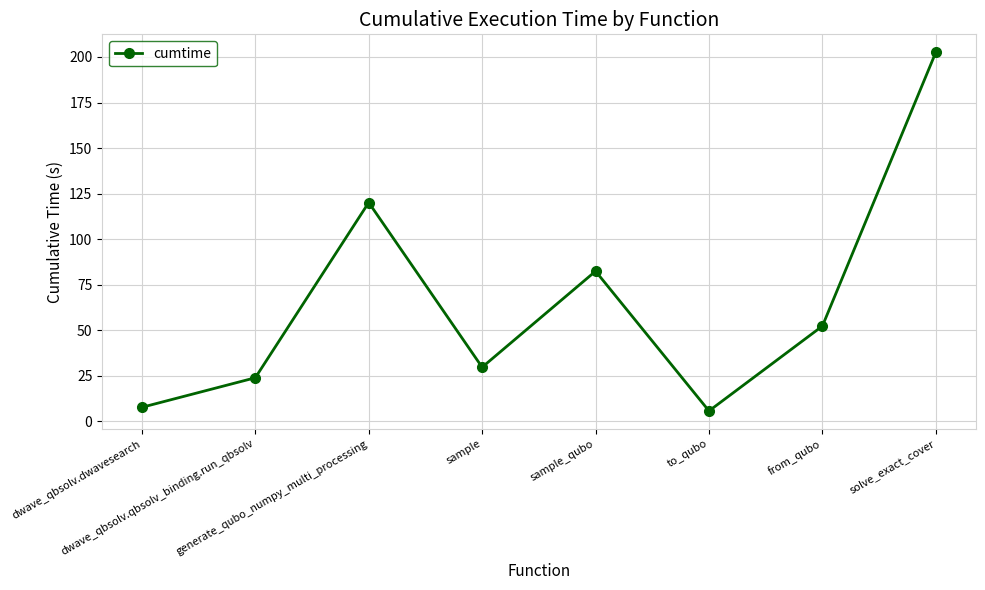

What is the average value?

65.6